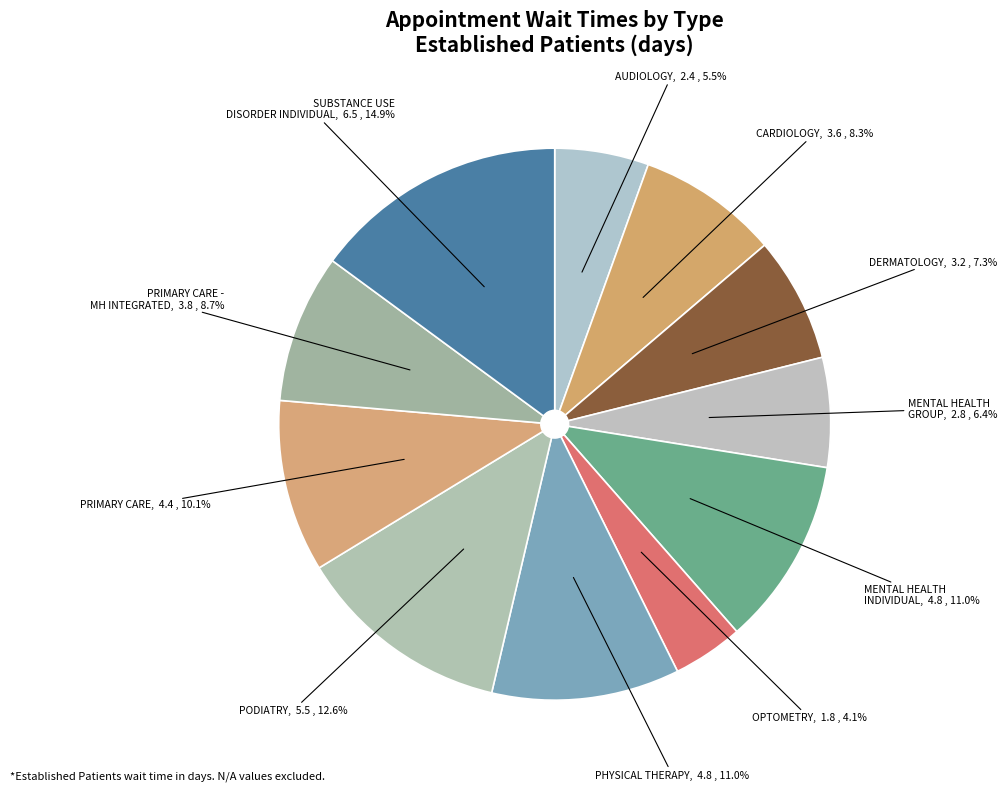

How many slices are in this pie chart?

11